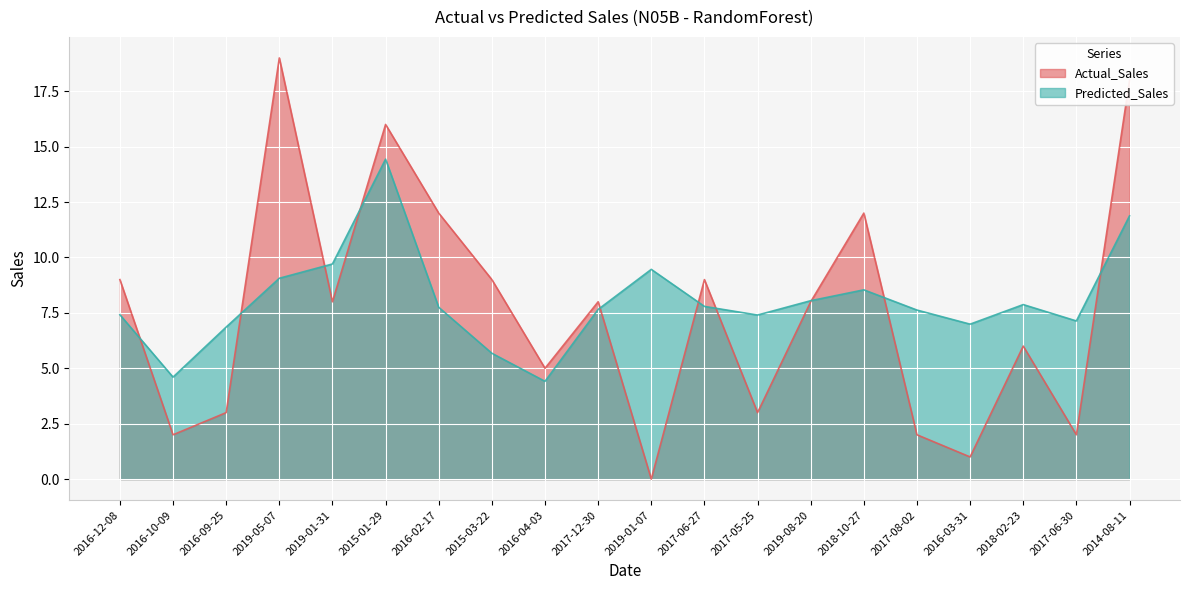

How many values in the Predicted_Sales series are below 7?

5